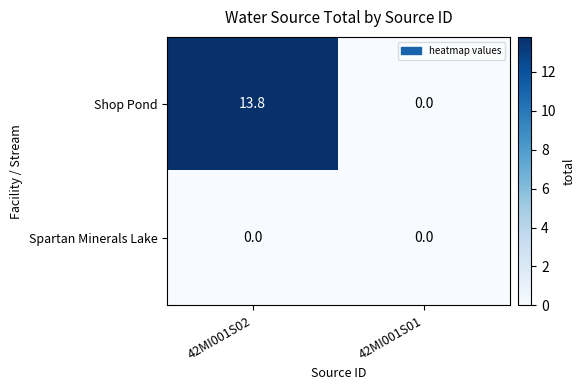

Reading left to right, extract all data points from this chart.

Shop Pond: 13.8	0.0
Spartan Minerals Lake: 0.0	0.0